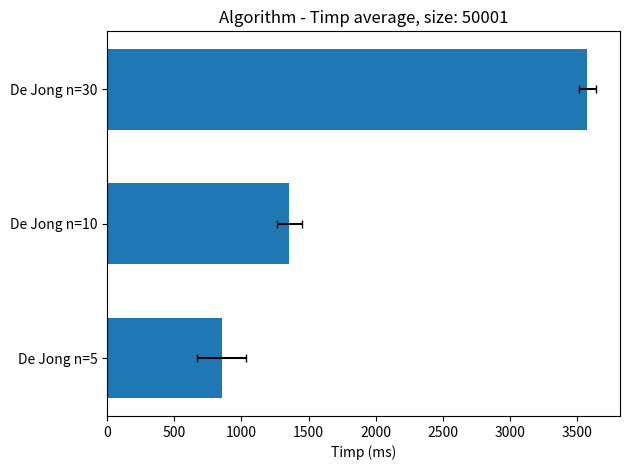

What is the sum of all values?

5785.6